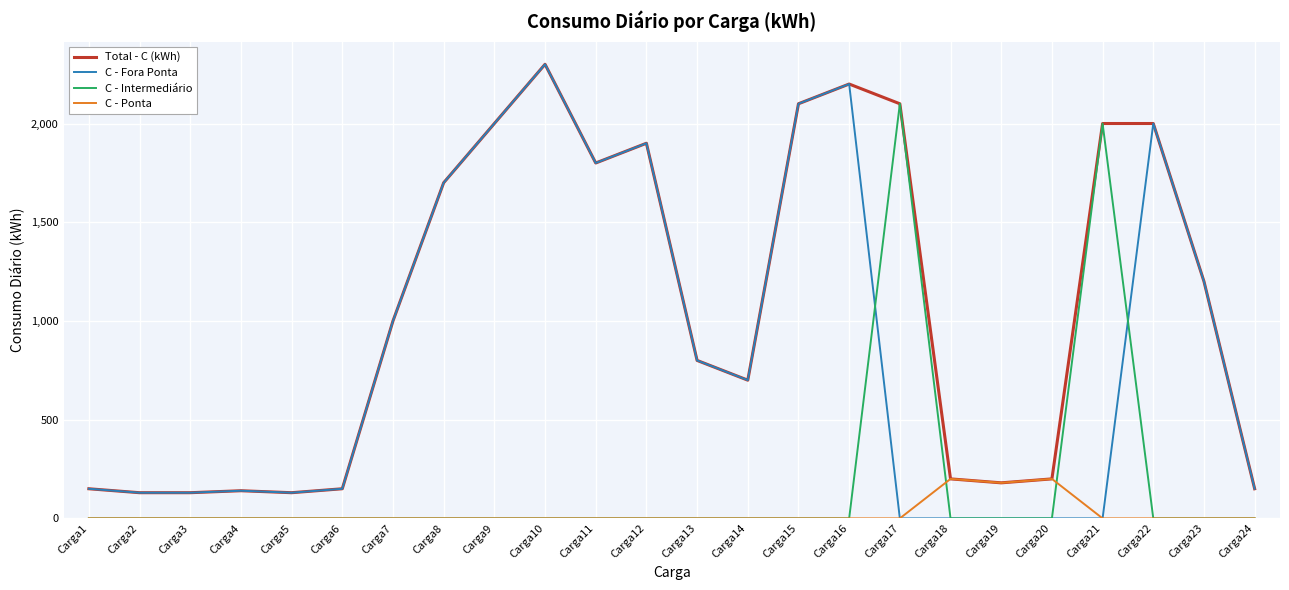

Is the value of C - Fora Ponta at Carga13 greater than the value of Total - C (kWh) at Carga2?

Yes